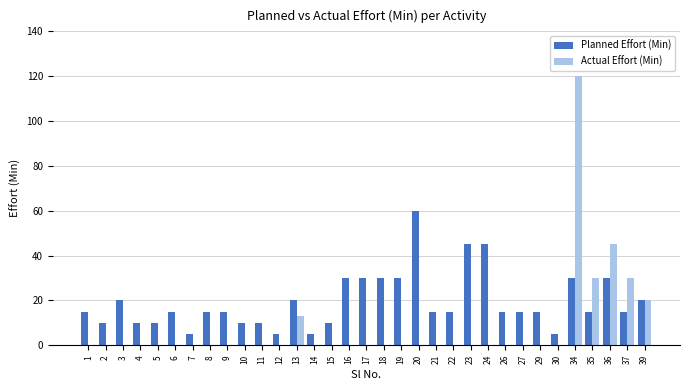

What is the highest value of the Planned Effort (Min) series?

60